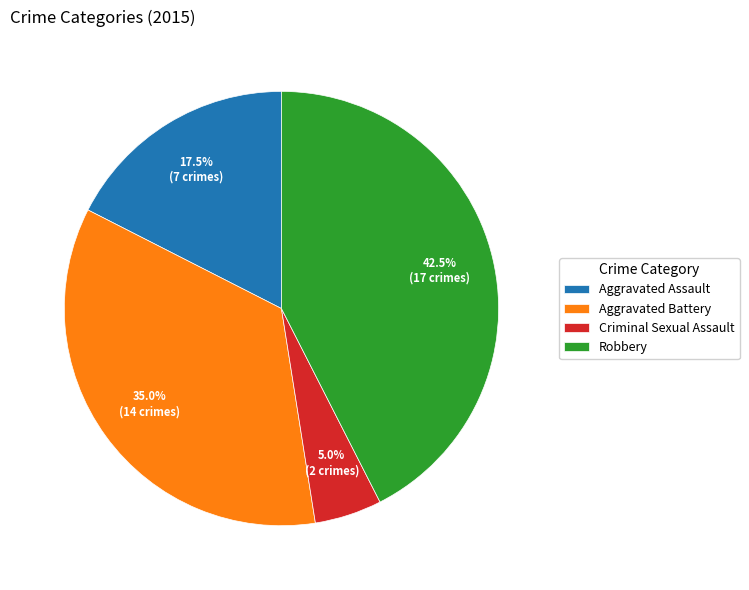

What portion of the pie excludes Criminal Sexual Assault?

95.0%